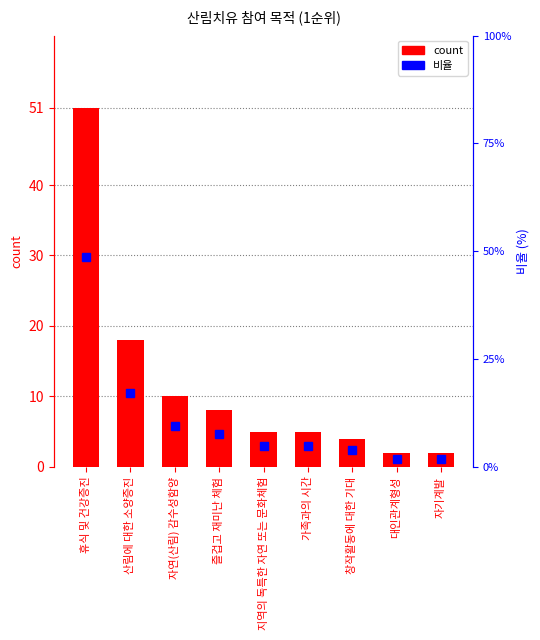

What is the approximate value of 비율 at 휴식 및 건강증진?

48.6